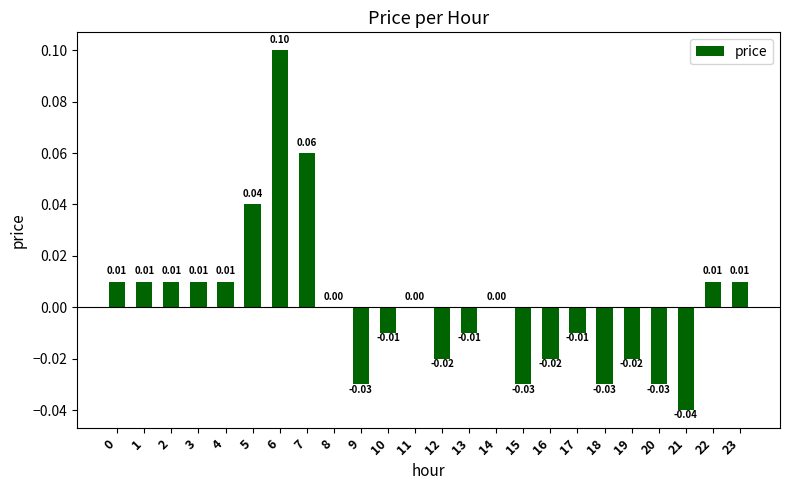

True or false: the data shows 0.0 at 22.

True